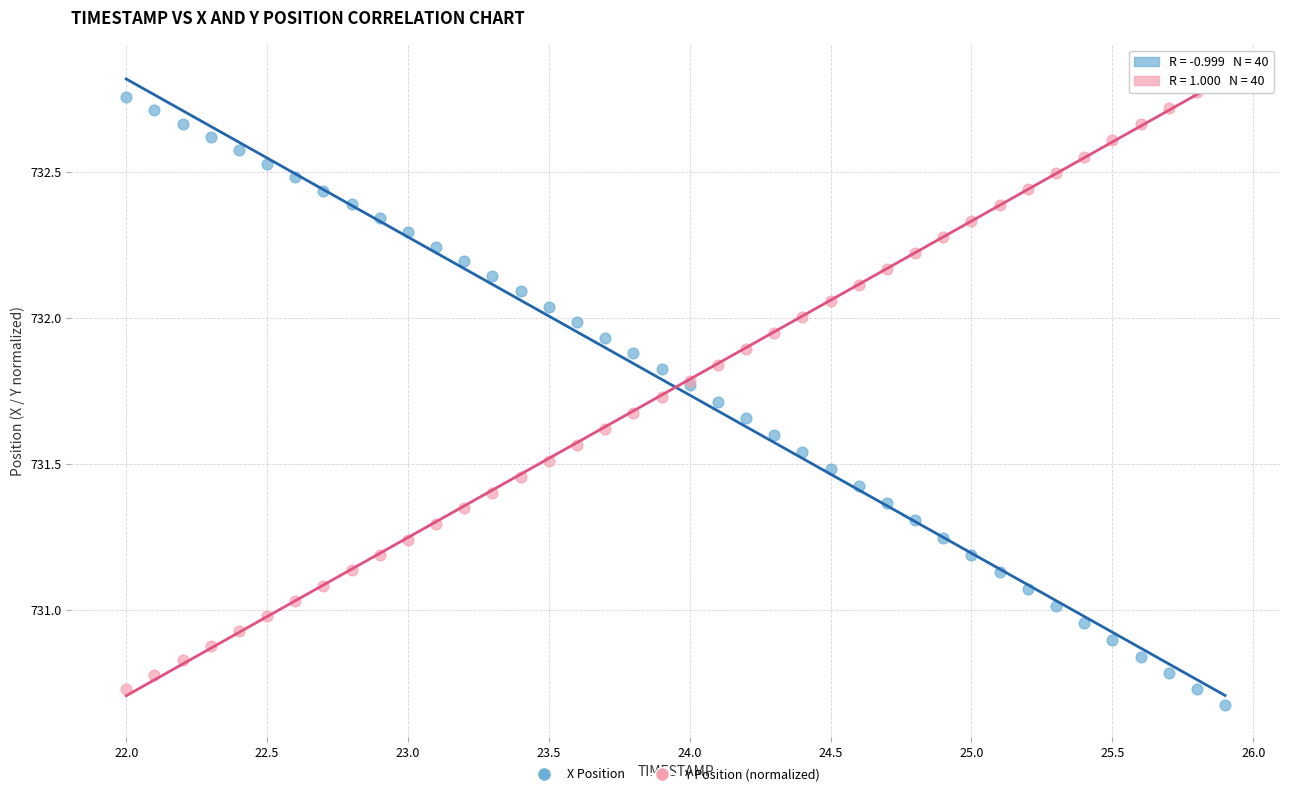

What are all the series names shown in the legend?

X Position, Y Position (normalized)